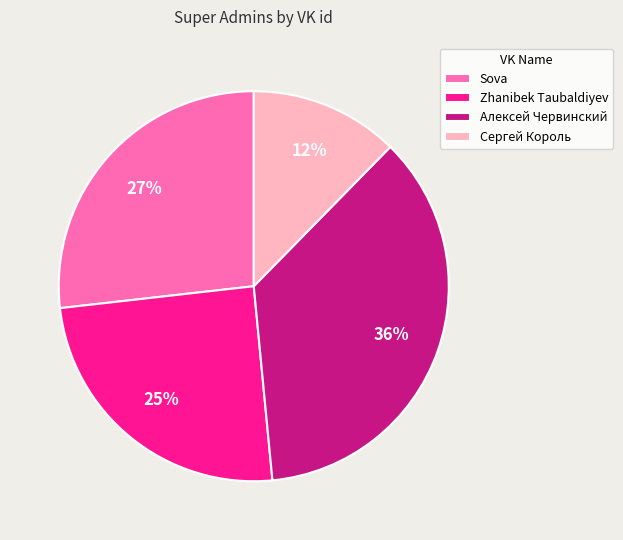

The Алексей Червинский slice represents 46% of the pie. True or false?

False